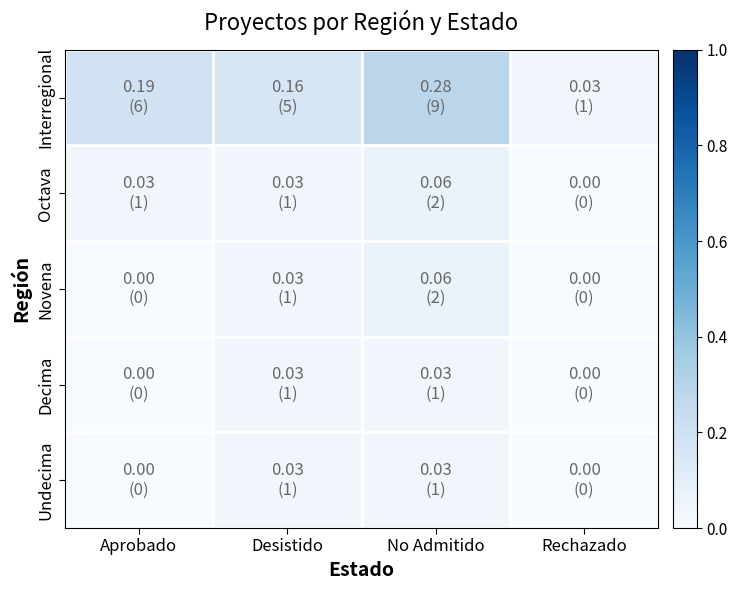

Rank the series at Desistido from lowest to highest value.

Octava, Novena, Decima, Undecima, Interregional